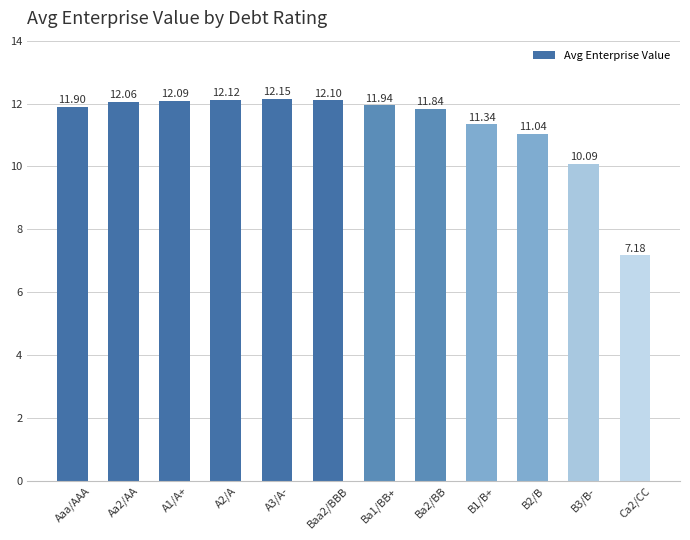

What is the difference between the second highest and minimum values?

4.9